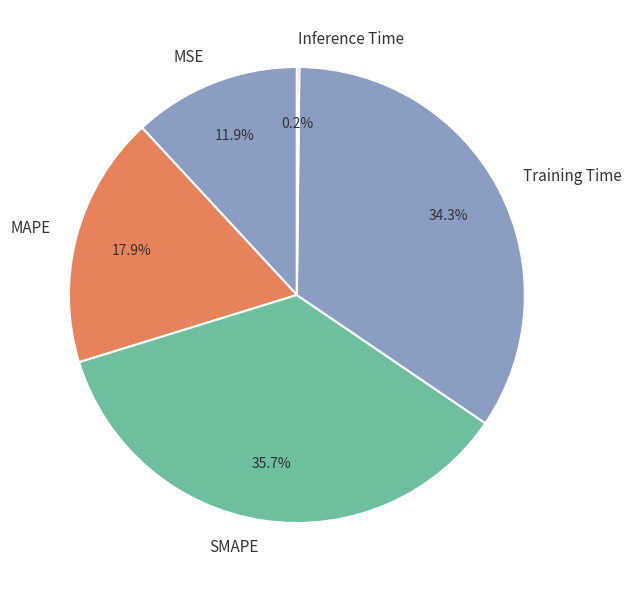

Does Training Time represent more than half of the total?

No